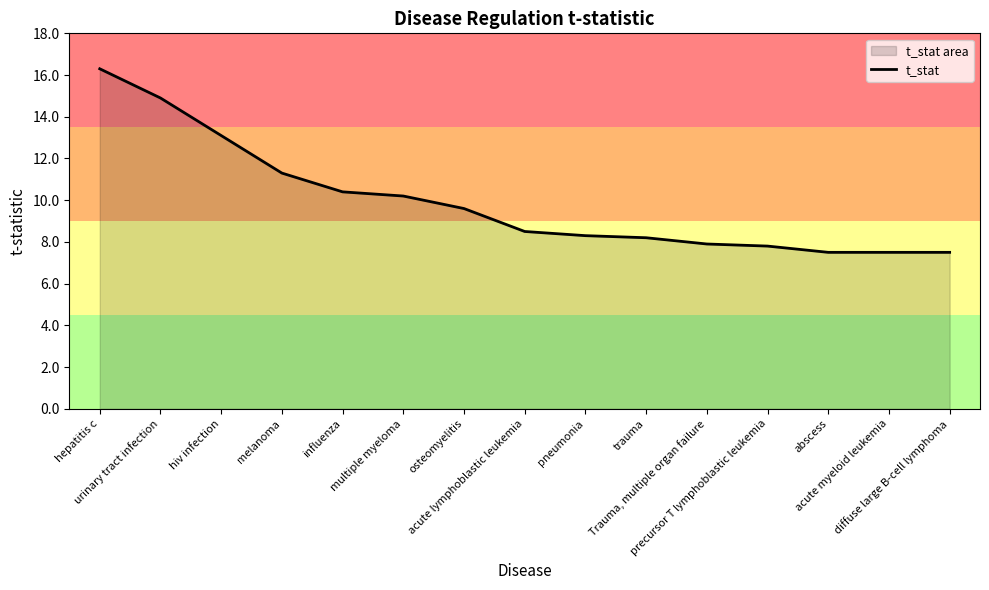

Where does the data first go above 8?

hepatitis c